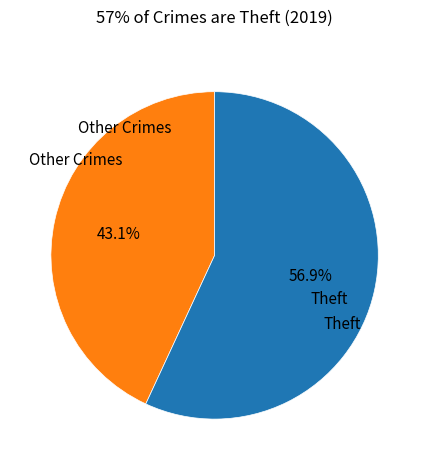

How many slices are in this pie chart?

2